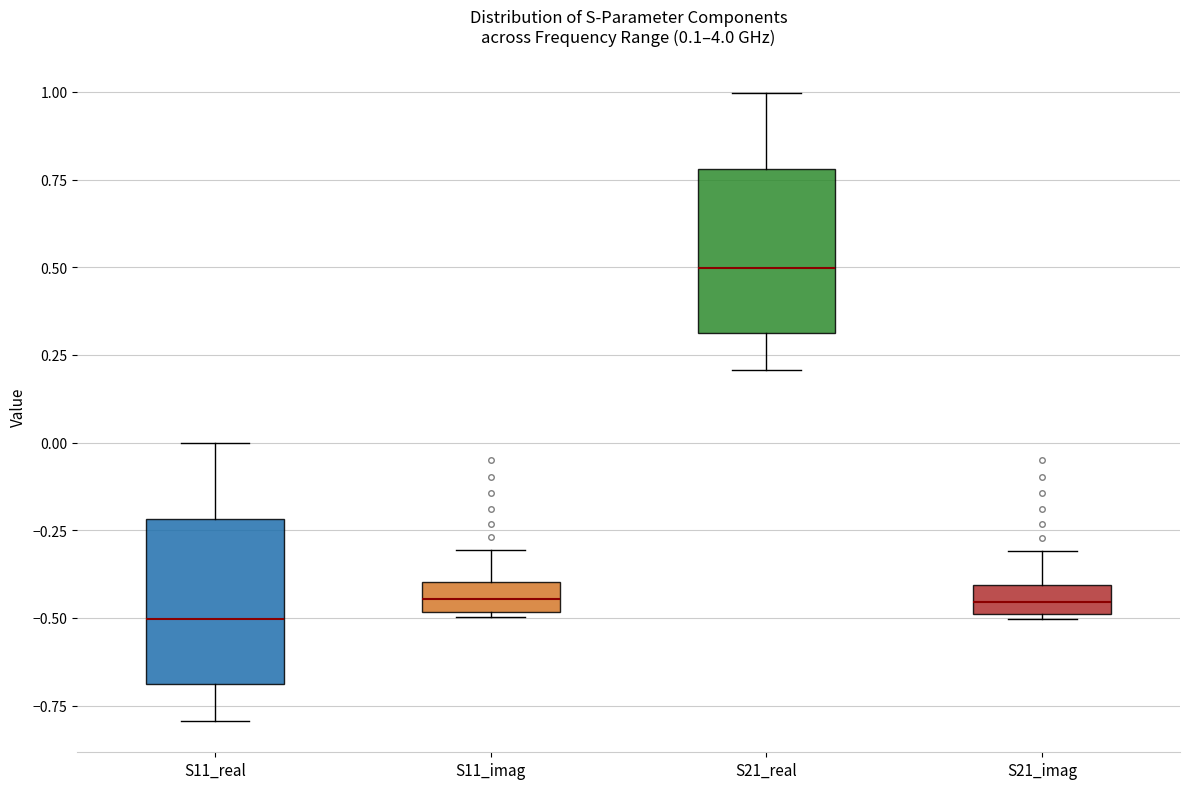

Reading left to right, transcribe this box plot: for each box, give where its median line is, the range the box spans, and where its two whiskers end, as read against the y-axis. The values are not printed on the chart, so give them approximately, as read against the axis.

S11_real: median -0.50, box -0.70 to -0.20, whiskers -0.80 to 0.00
S11_imag: median -0.45, box -0.50 to -0.40, whiskers -0.50 to -0.30
S21_real: median 0.50, box 0.30 to 0.80, whiskers 0.20 to 1.00
S21_imag: median -0.45, box -0.50 to -0.40, whiskers -0.50 to -0.30